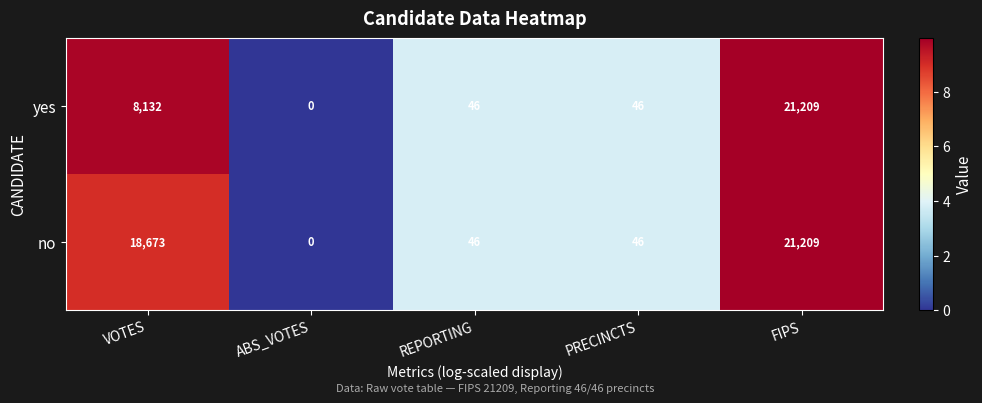

Reading left to right, extract all data points from this chart.

yes: 8132	0	46	46	21209
no: 18673	0	46	46	21209